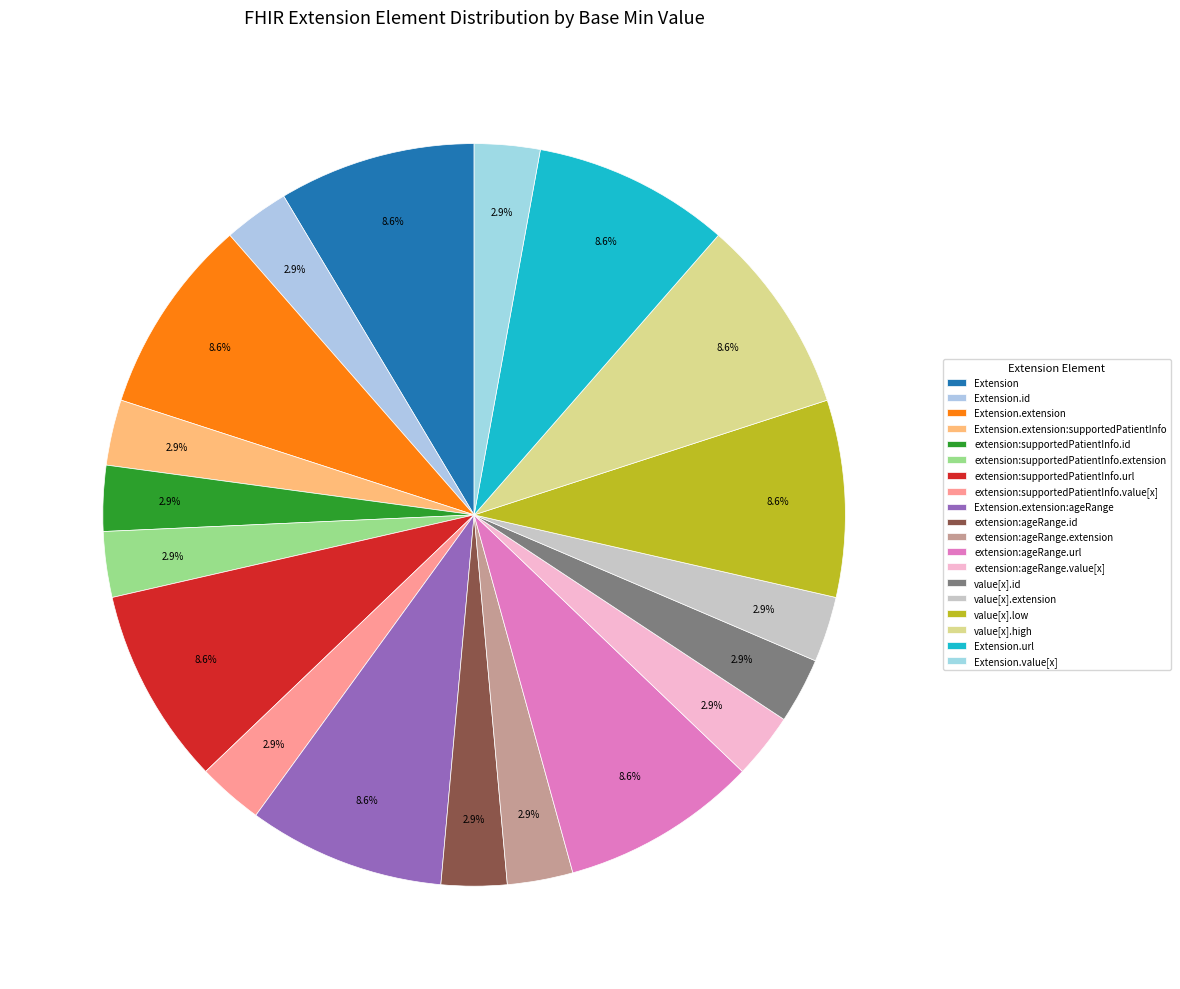

How many slices are in this pie chart?

19